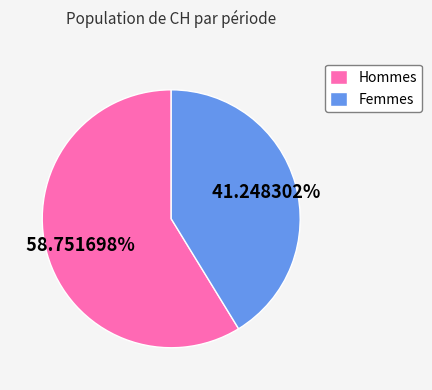

Approximately how many times larger is the value at Femmes compared to Hommes?

0.7